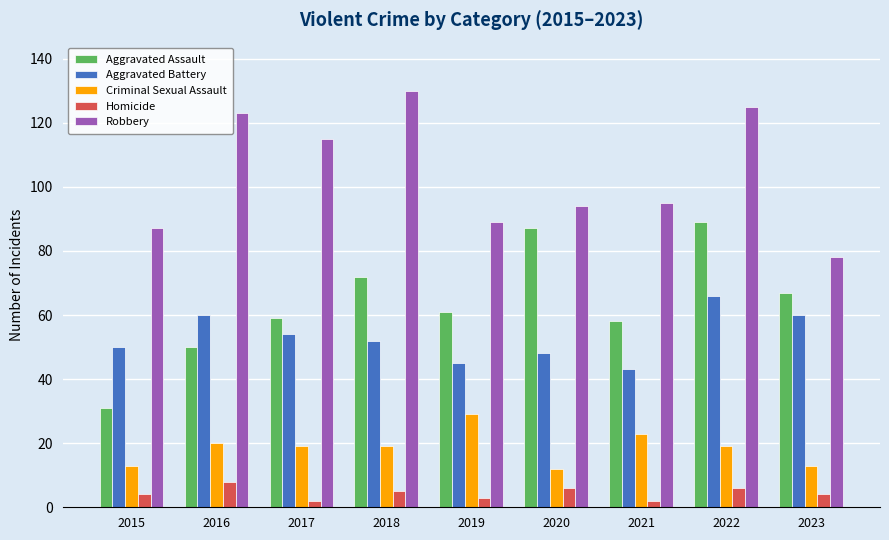

At how many categories does at least one series exceed 98?

4